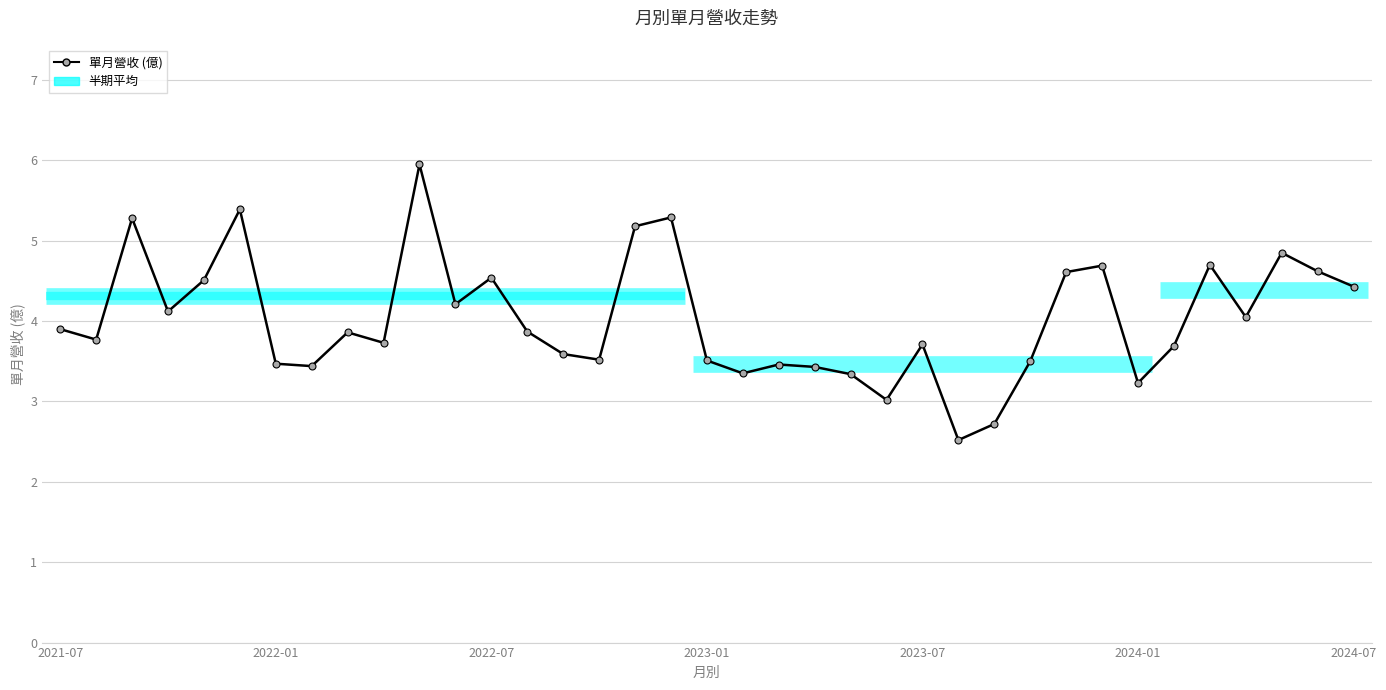

The chart shows a value of 2.7 at 26. True or false?

True